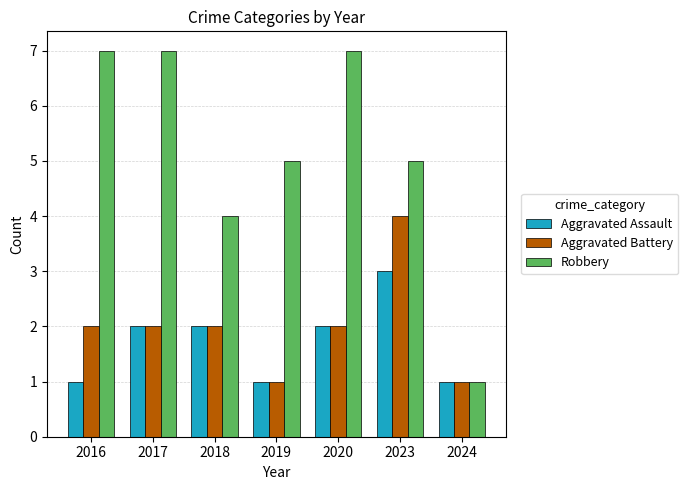

Reading right to left, list all the values displayed in this chart.

Aggravated Assault: 2024=1	2023=3	2020=2	2019=1	2018=2	2017=2	2016=1
Aggravated Battery: 2024=1	2023=4	2020=2	2019=1	2018=2	2017=2	2016=2
Robbery: 2024=1	2023=5	2020=7	2019=5	2018=4	2017=7	2016=7